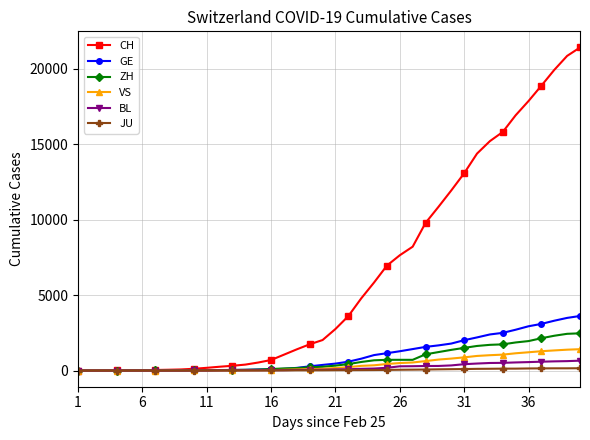

How many data points in VS are less than 172?

20